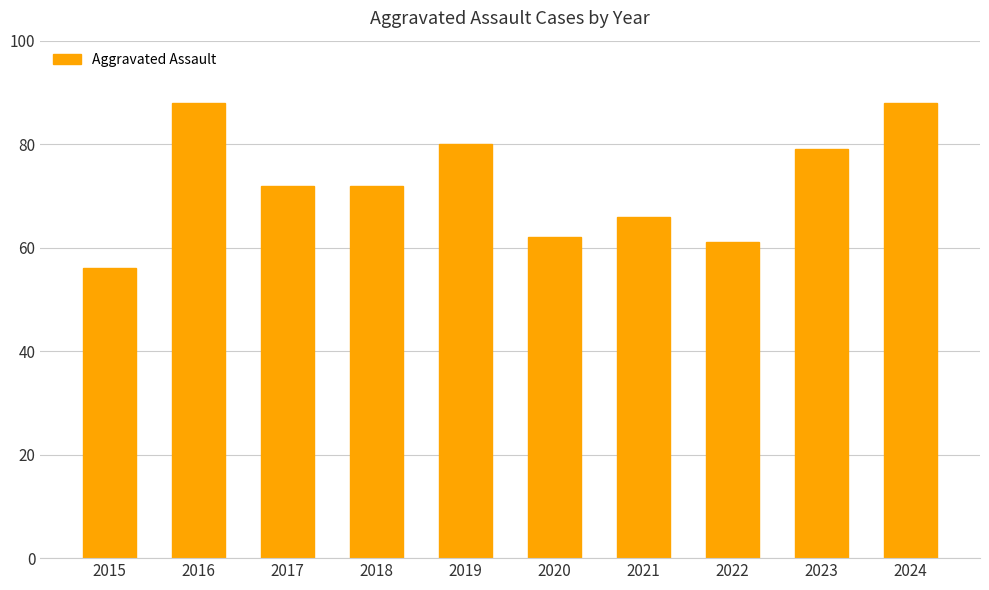

The chart shows a value of 106 at 2018. True or false?

False